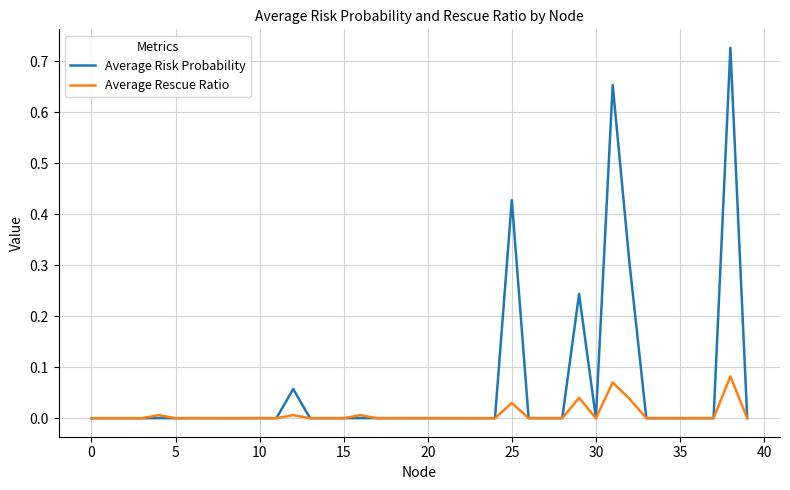

Rank the series by their average value, from lowest to highest.

Average Rescue Ratio, Average Risk Probability